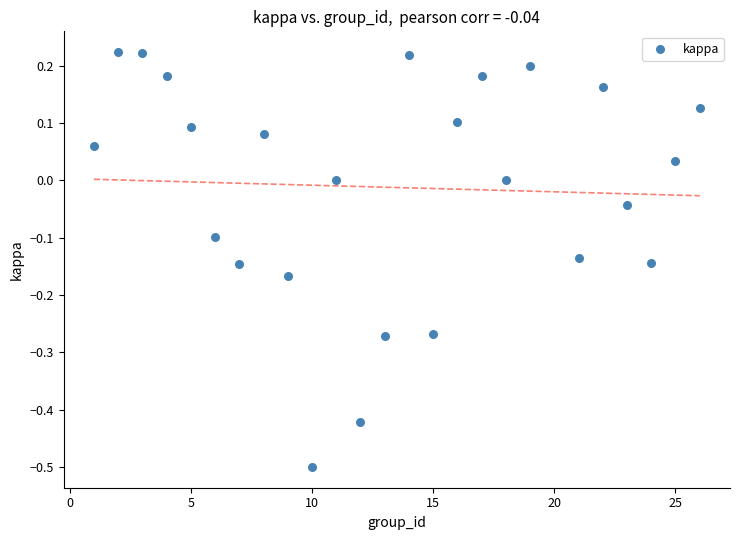

What is the range of Y values (max minus min)?

0.7